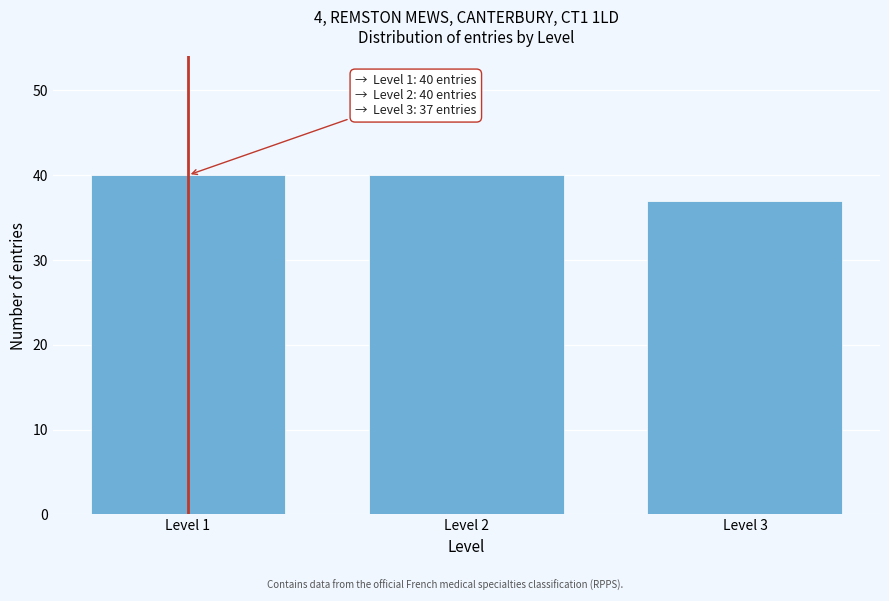

Reading left to right, list all the values displayed in this chart.

40	40	37